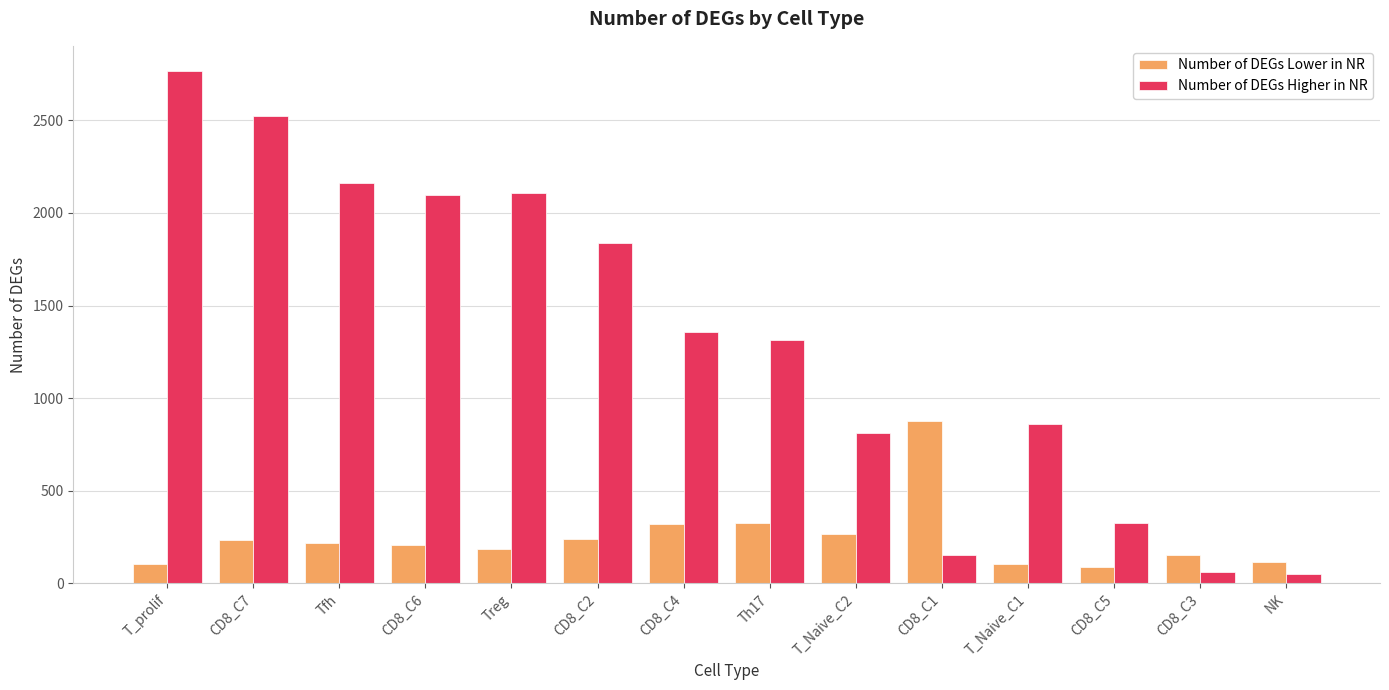

What is the minimum value for Number of DEGs Lower in NR?

87